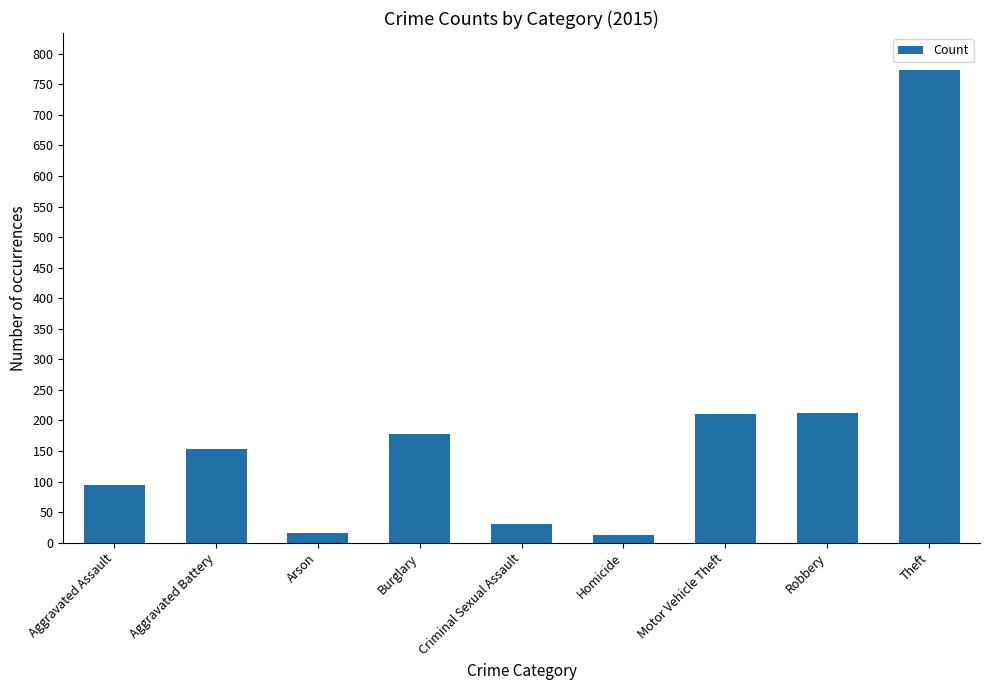

True or false: the data shows 154 at Aggravated Battery.

True